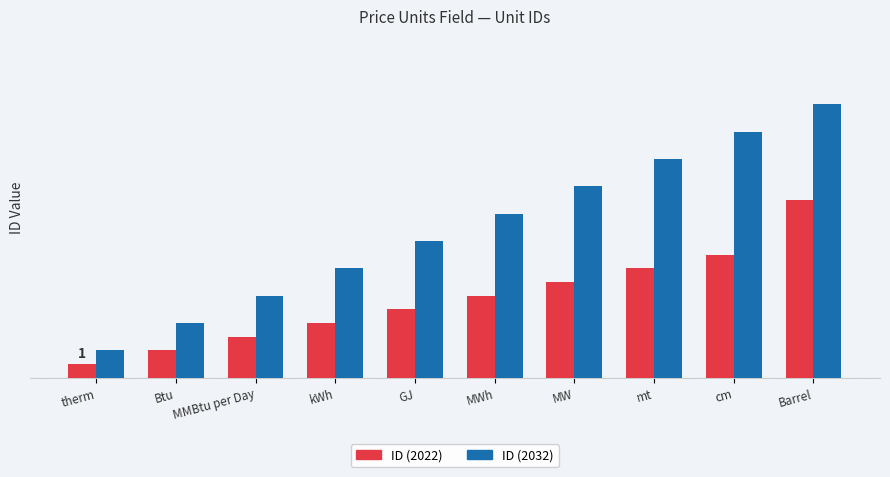

Which series changed the most between mt and cm?

ID (2032)